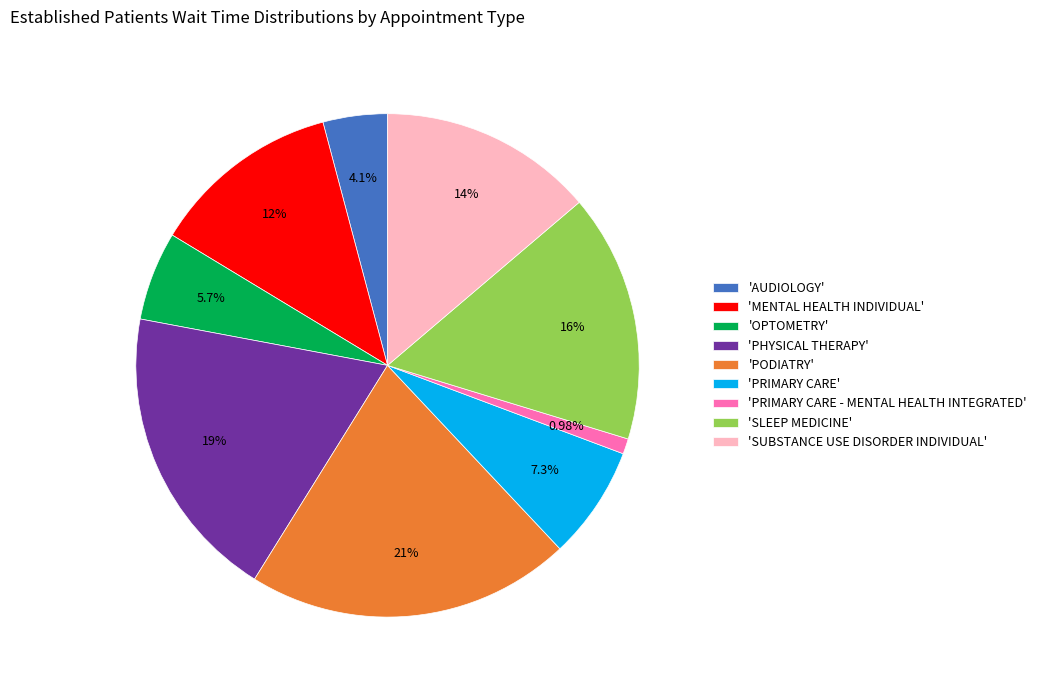

To the nearest percent, what is the average slice percentage?

11%